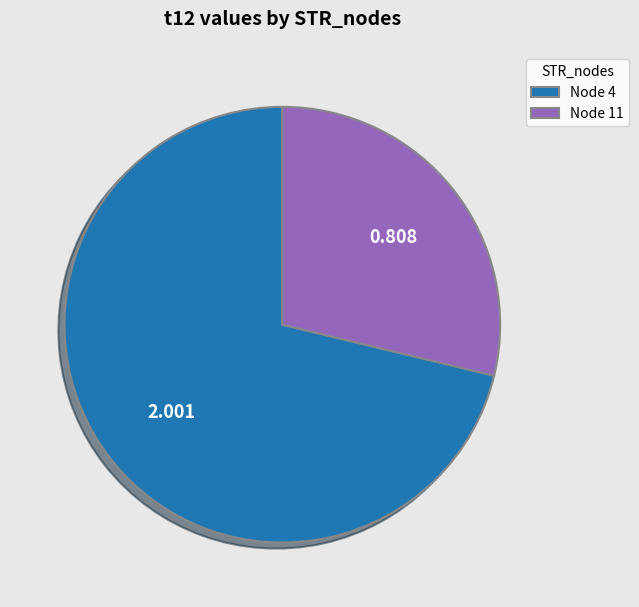

Is there any slice that represents more than half of the pie?

Yes